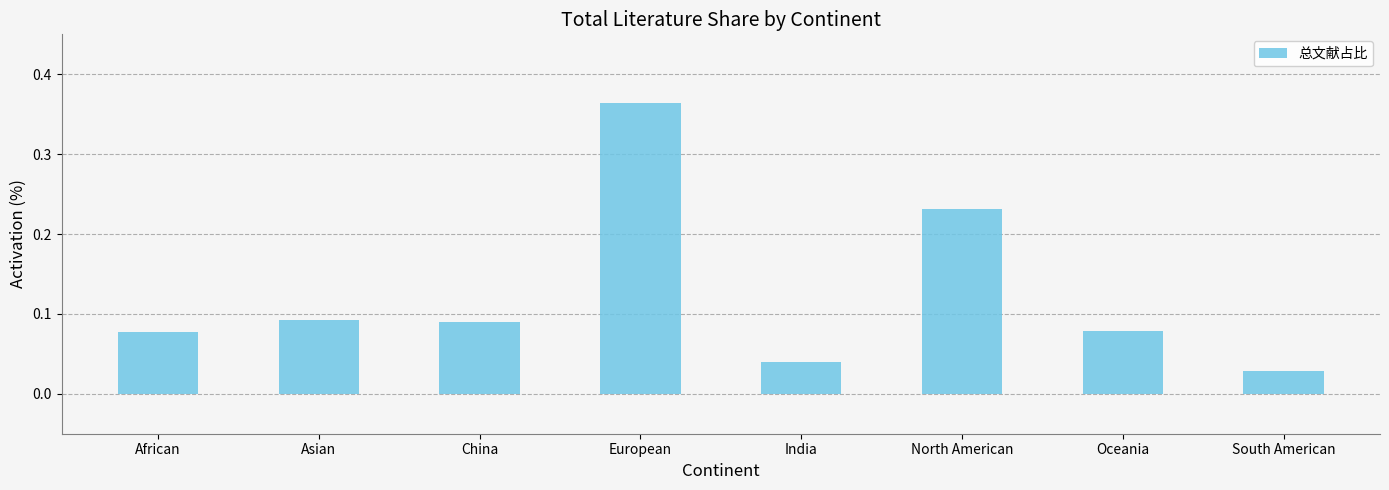

At which label is the value closest to 0?

South American